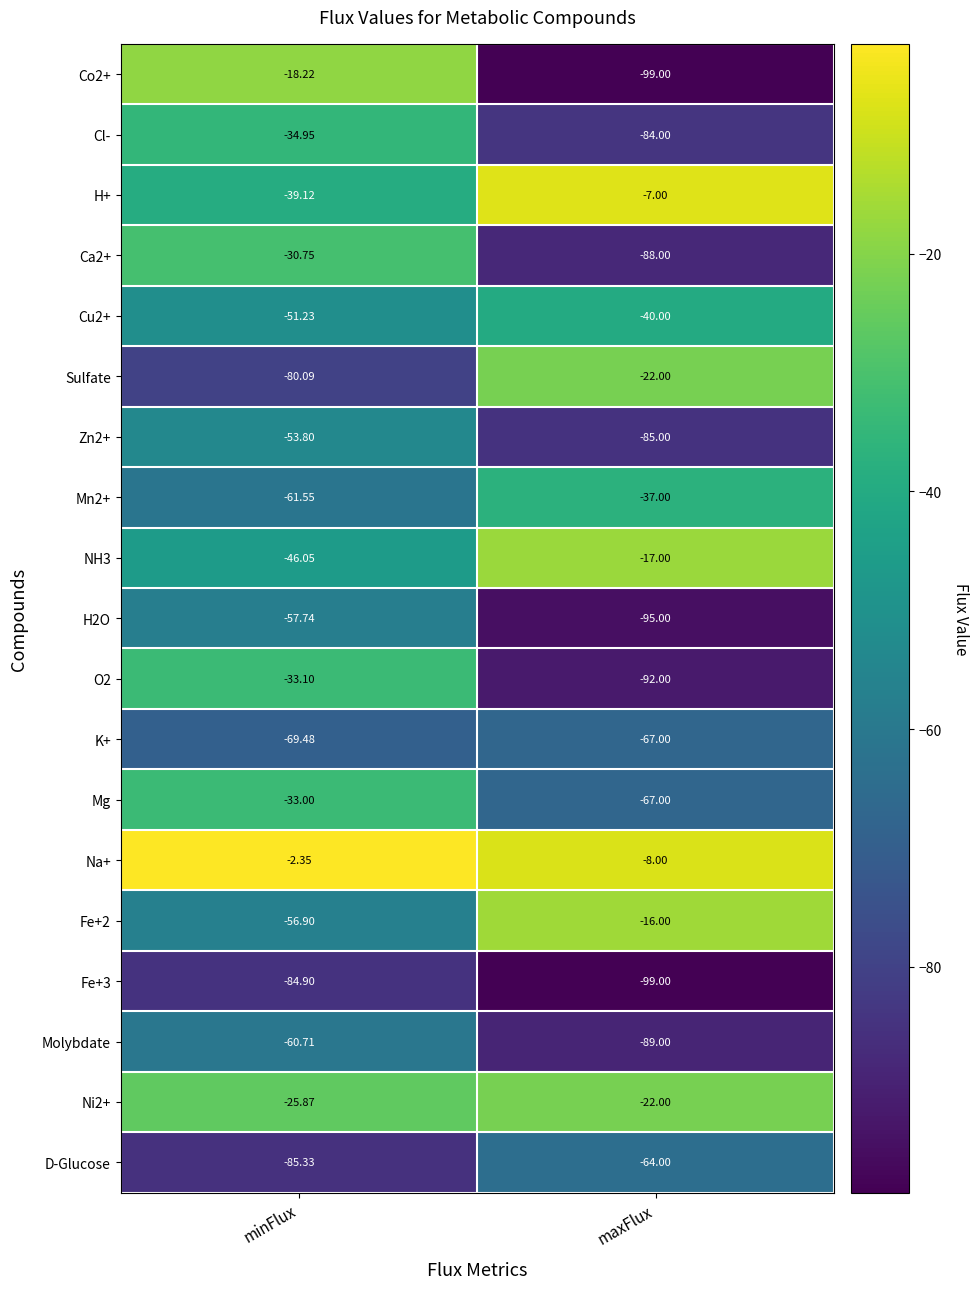

List the labels in order of D-Glucose value, largest first.

maxFlux, minFlux